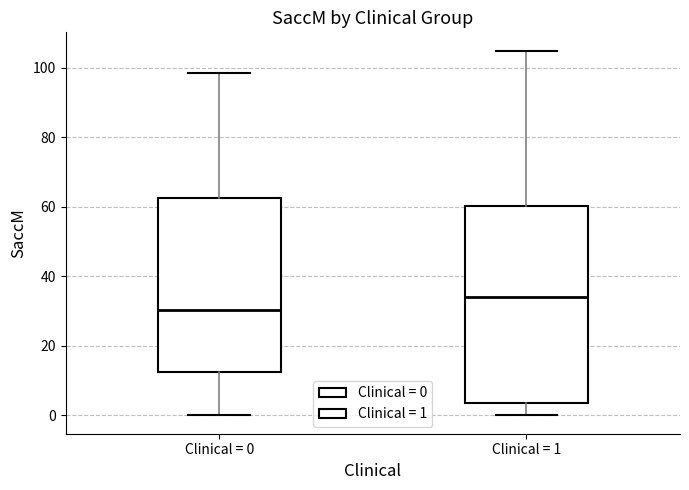

Reading left to right, read every box against the y-axis: the position of its median line, the range the box covers, and the ends of its whiskers. The values are not printed on the chart, so give them approximately, as read against the axis.

Clinical = 0: median 30, box 12 to 62, whiskers 0 to 98
Clinical = 1: median 34, box 4 to 60, whiskers 0 to 106